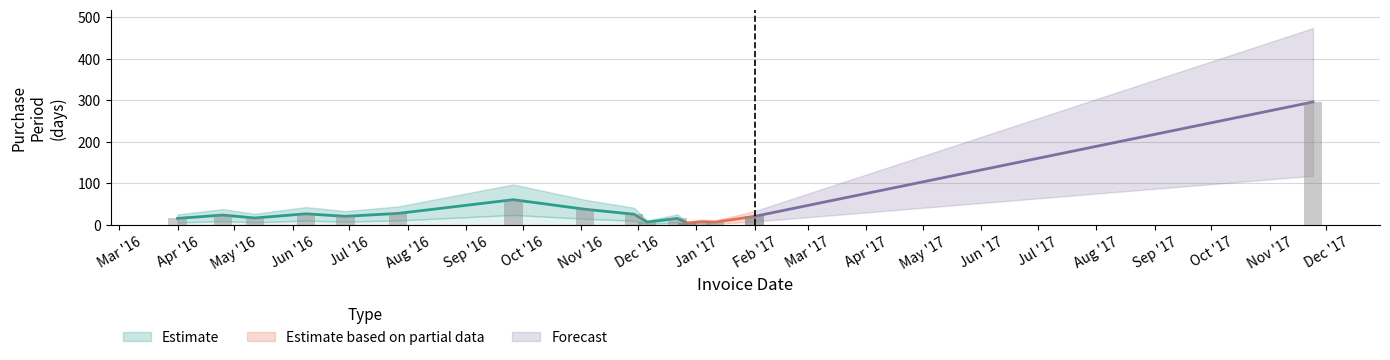

Rank the categories by value from highest to lowest.

2017-11-24, 2016-09-26, 2016-11-03, 2016-07-27, 2016-06-08, 2016-11-29, 2016-04-25, 2016-06-29, 2017-02-01, 2016-05-12, 2016-04-01, 2016-12-22, 2017-01-04, 2016-12-06, 2017-01-11, 2016-12-27